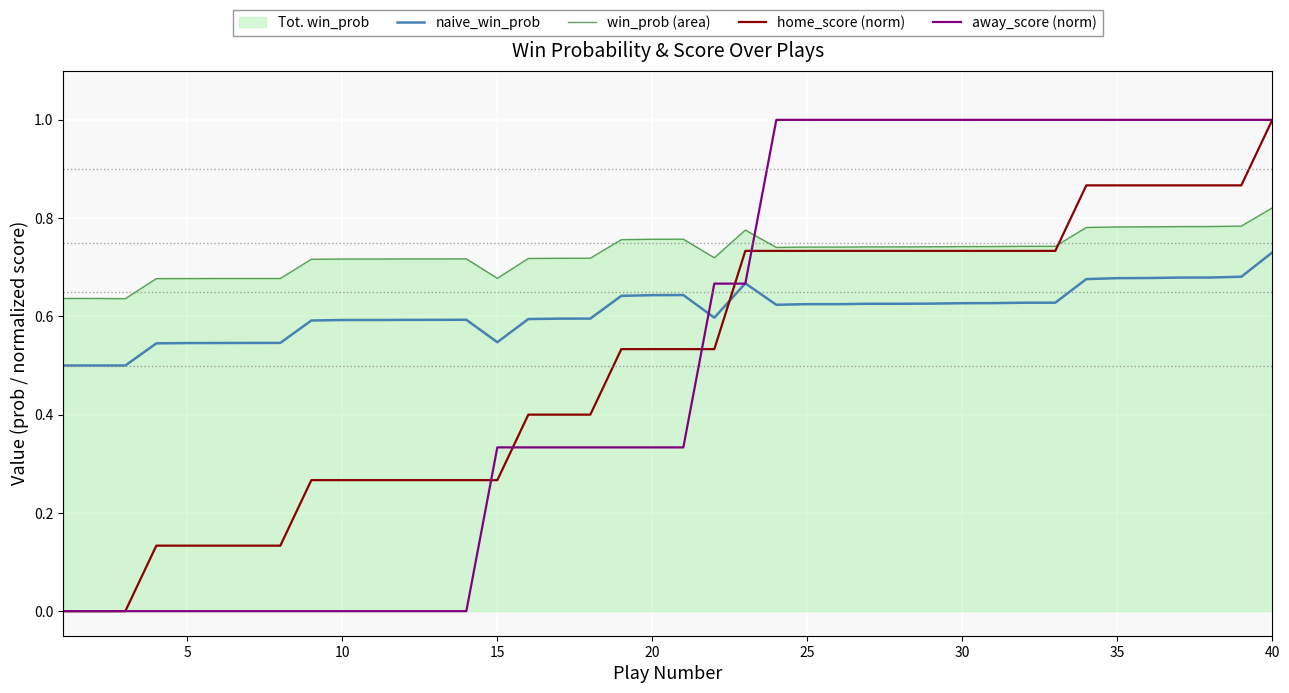

Is it true that naive_win_prob equals 0.8 at 15?

False